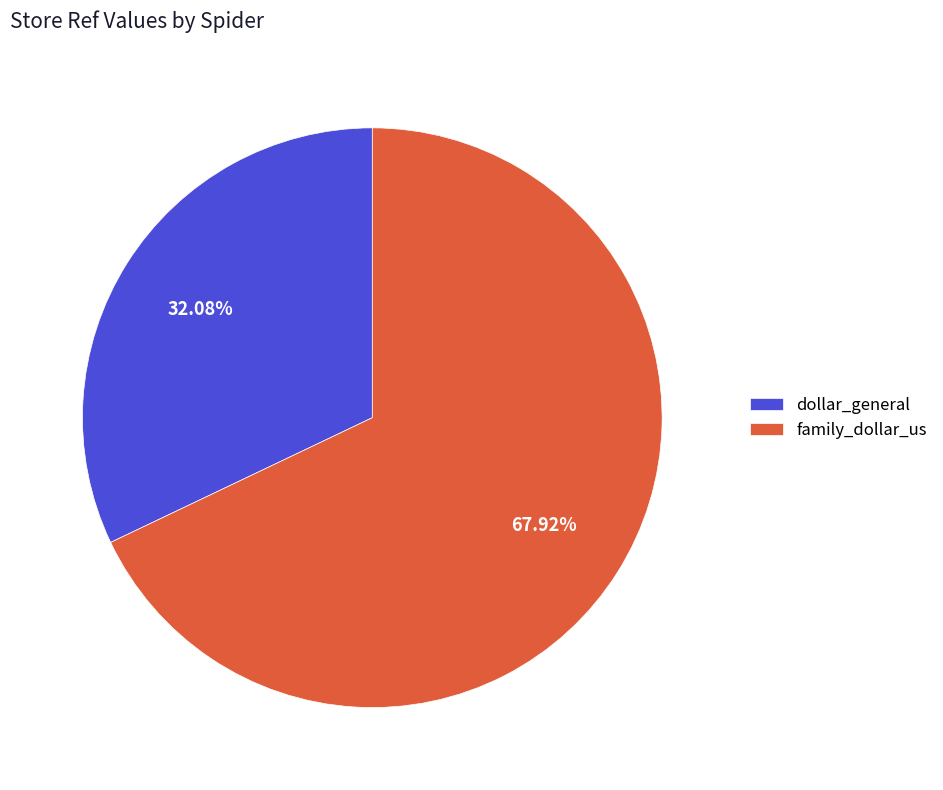

To the nearest percent, what is the average slice percentage?

50%